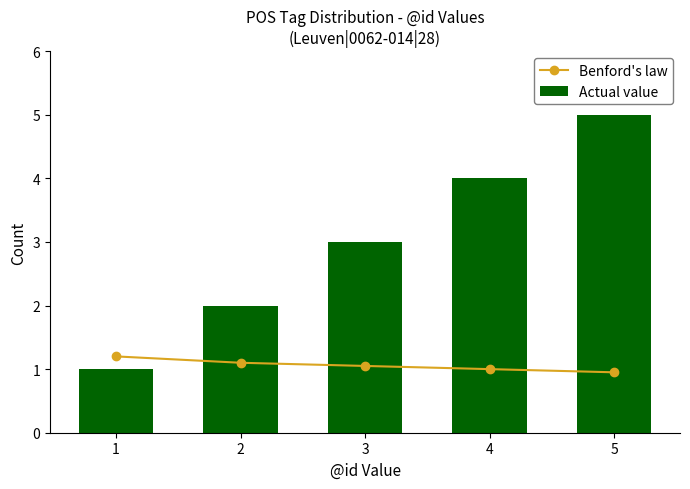

Reading right to left, transcribe all the data shown in this chart.

Benford's law: 0.9	1.0	1.1	1.1	1.2
Actual value: 5.0	4.0	3.0	2.0	1.0